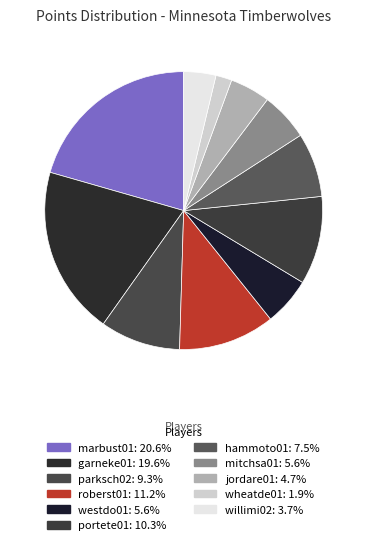

How many segments does this pie chart have?

11